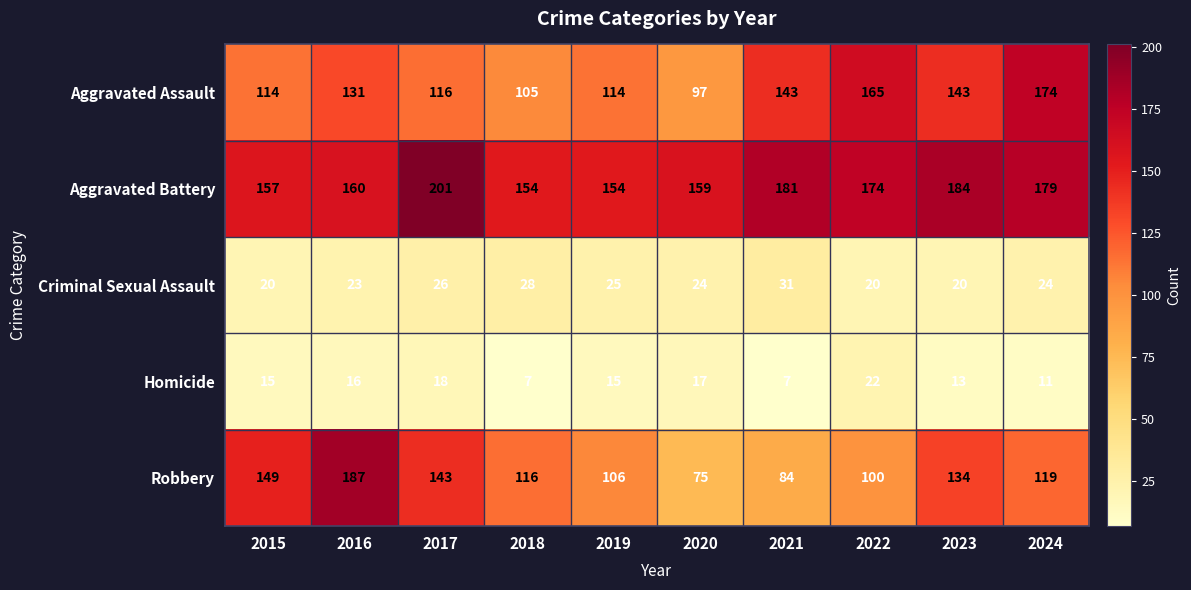

Is it true that Criminal Sexual Assault equals 39 at 2024?

False